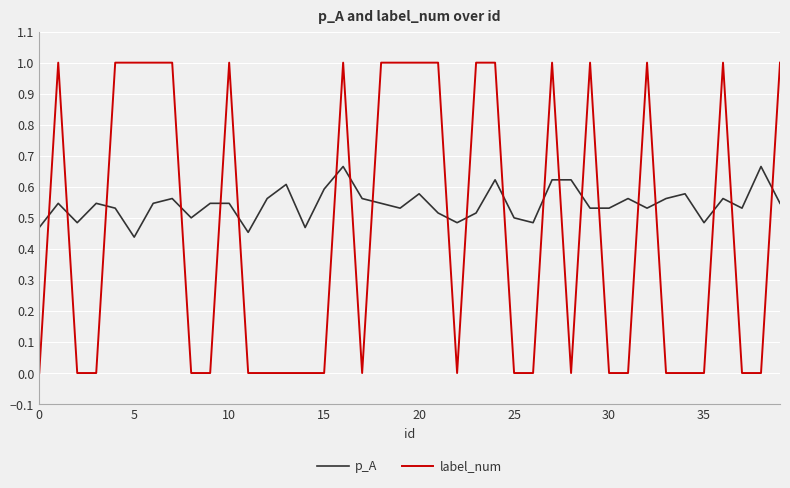

Which series has the widest spread of values?

label_num